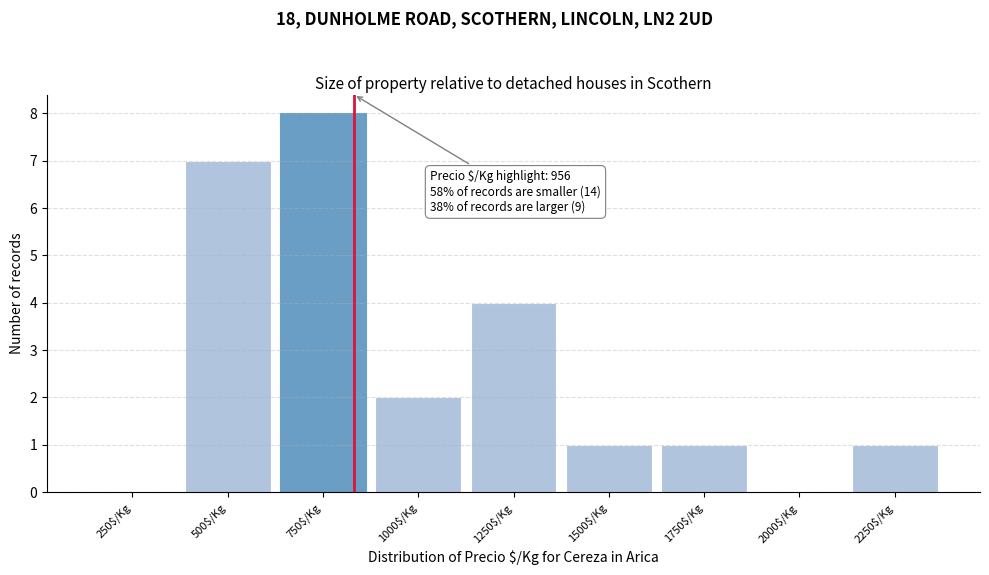

Which label corresponds to the largest value in the chart?

750$/Kg